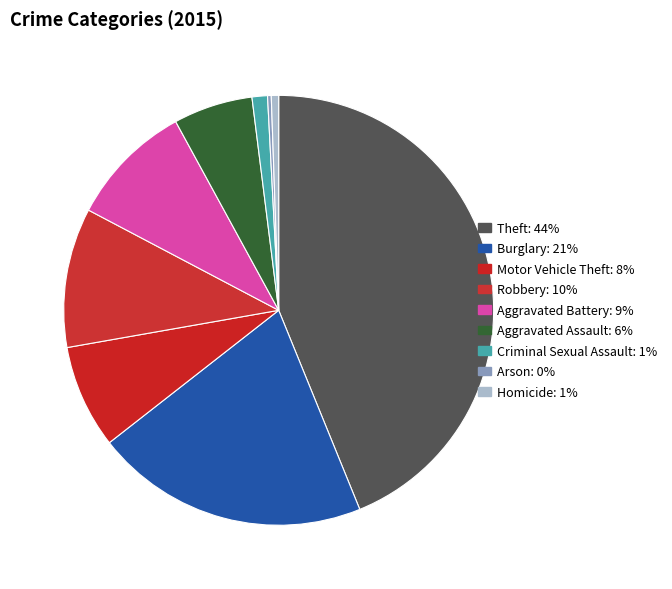

To the nearest percent, what percentage of the pie is Burglary?

21%